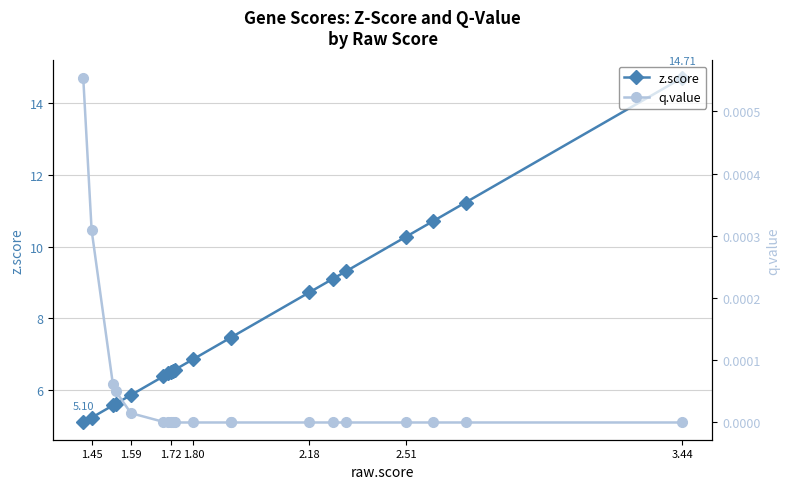

True or false: q.value has more than 2 interior local peaks.

False